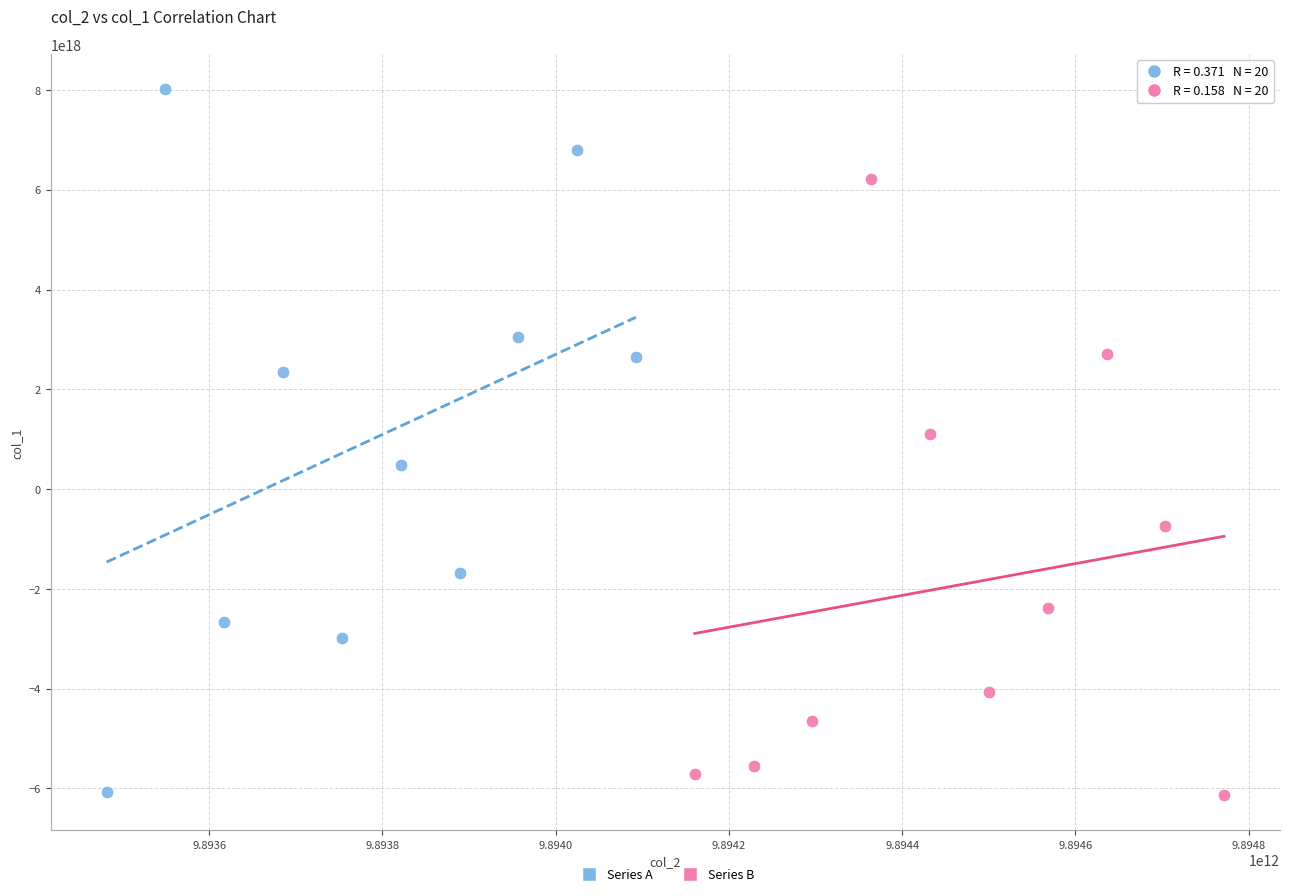

Which series contains the highest Y value?

Series A